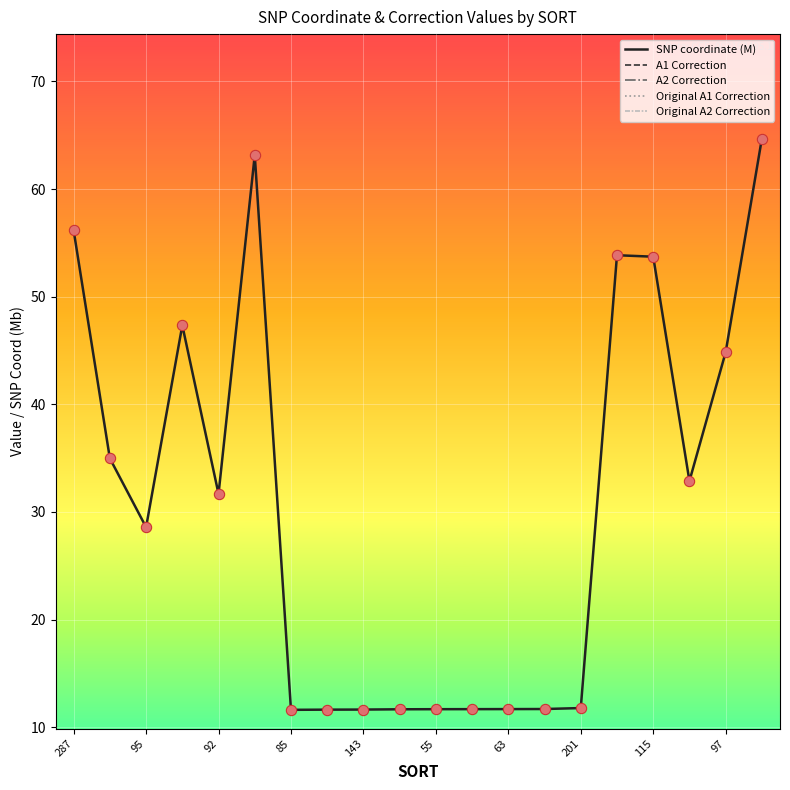

The SNP coordinate (M) series shows 5.4 at 63. True or false?

False